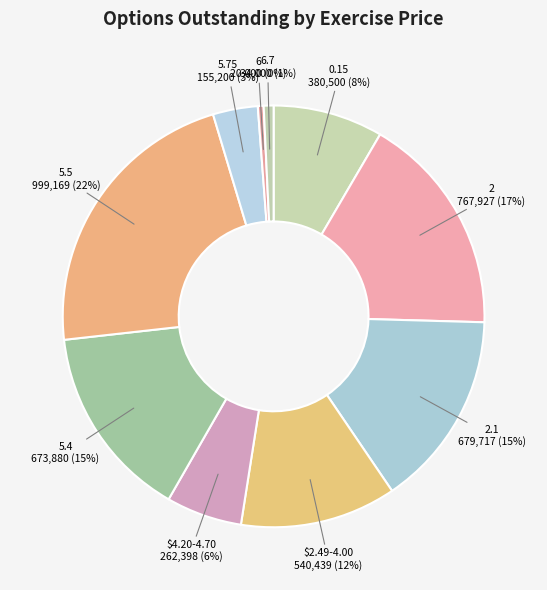

Does any single category account for the majority?

No